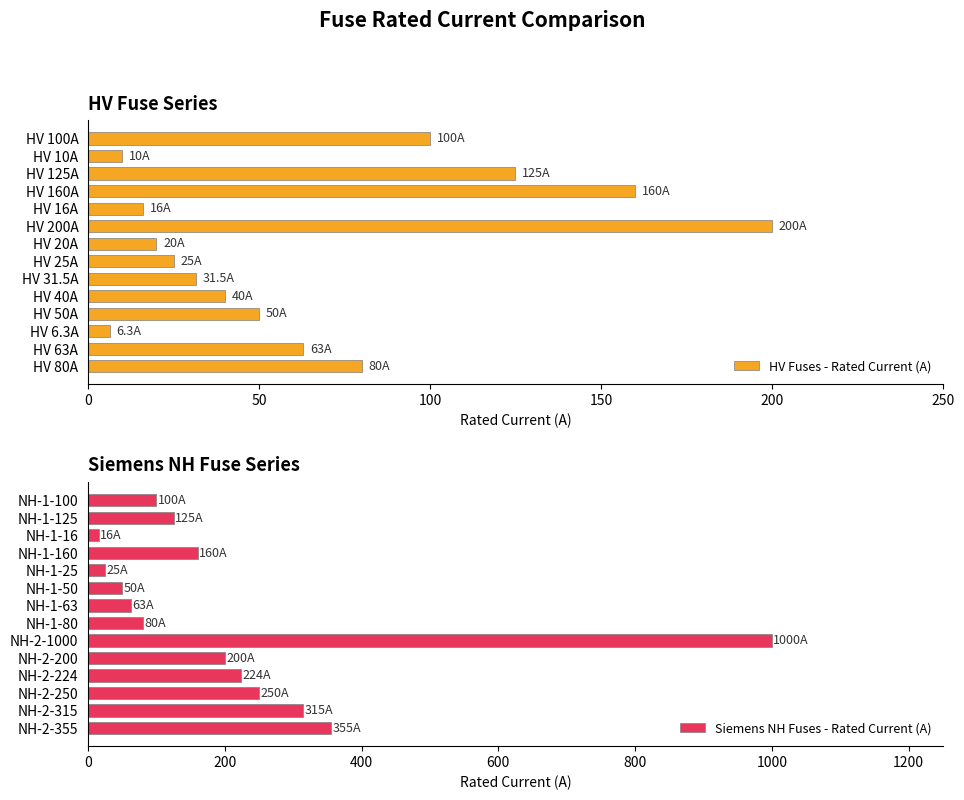

Which series has the widest spread of values?

Siemens NH Fuses - Rated Current (A)